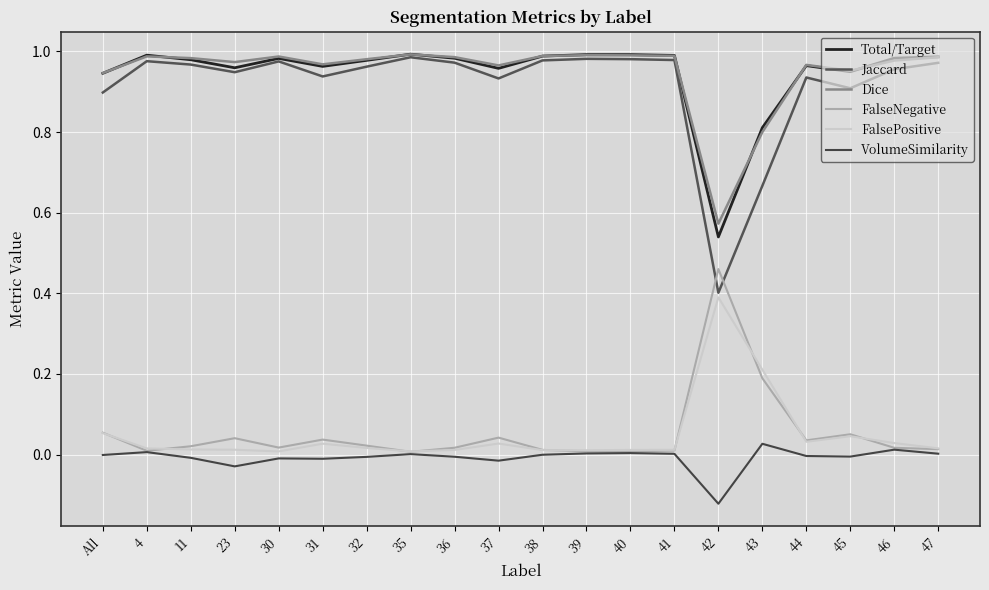

What is the difference between the highest and lowest values at 40?

1.0